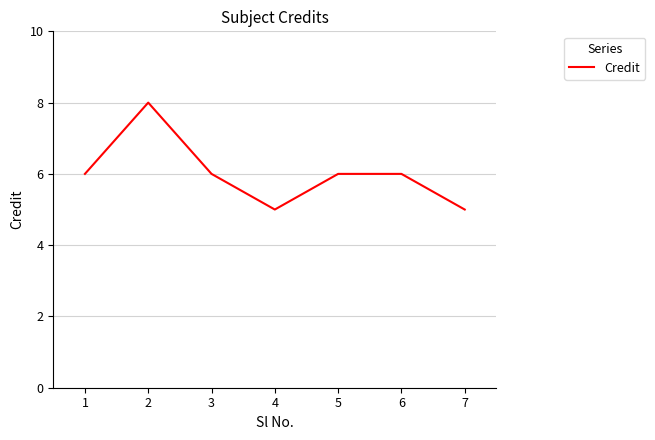

The chart shows a value of 6 at 3. True or false?

True